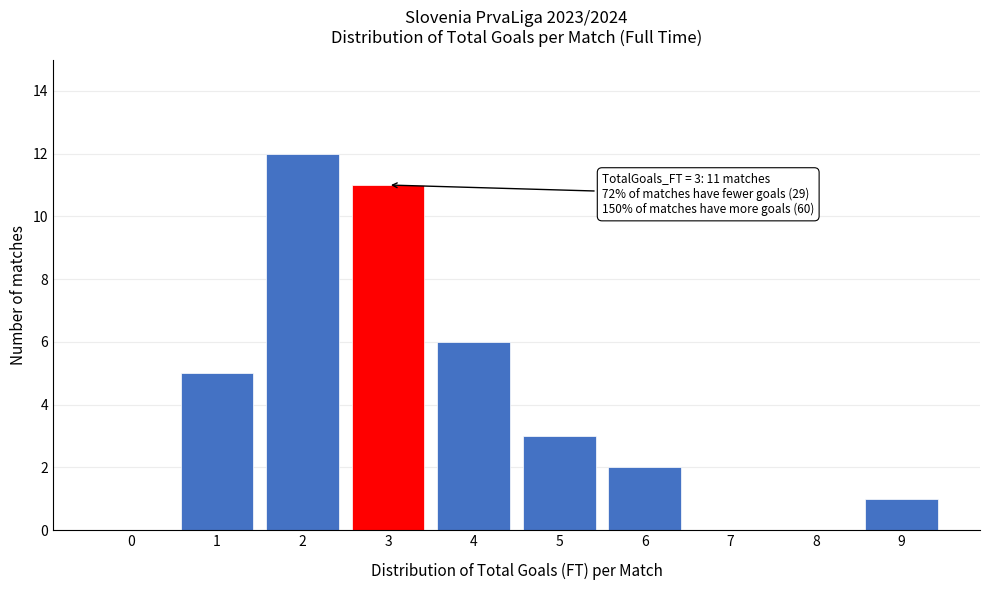

Reading right to left, transcribe all the data shown in this chart.

9=1	8=0	7=0	6=2	5=3	4=6	3=11	2=12	1=5	0=0